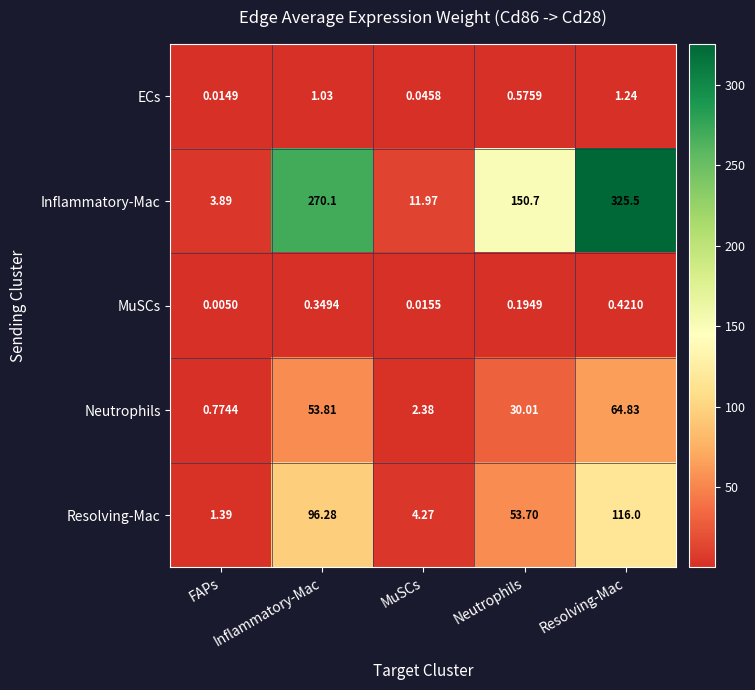

At which category does the chart reach its peak across all series?

Resolving-Mac